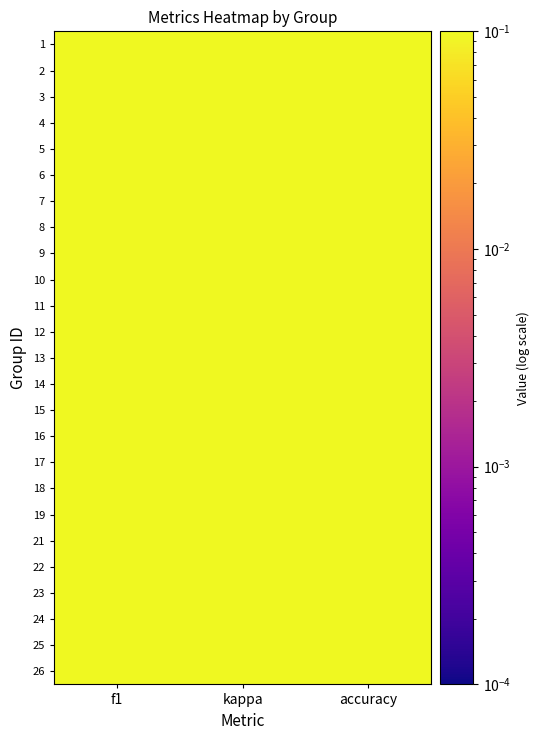

At which category is the sum across all series the highest?

accuracy